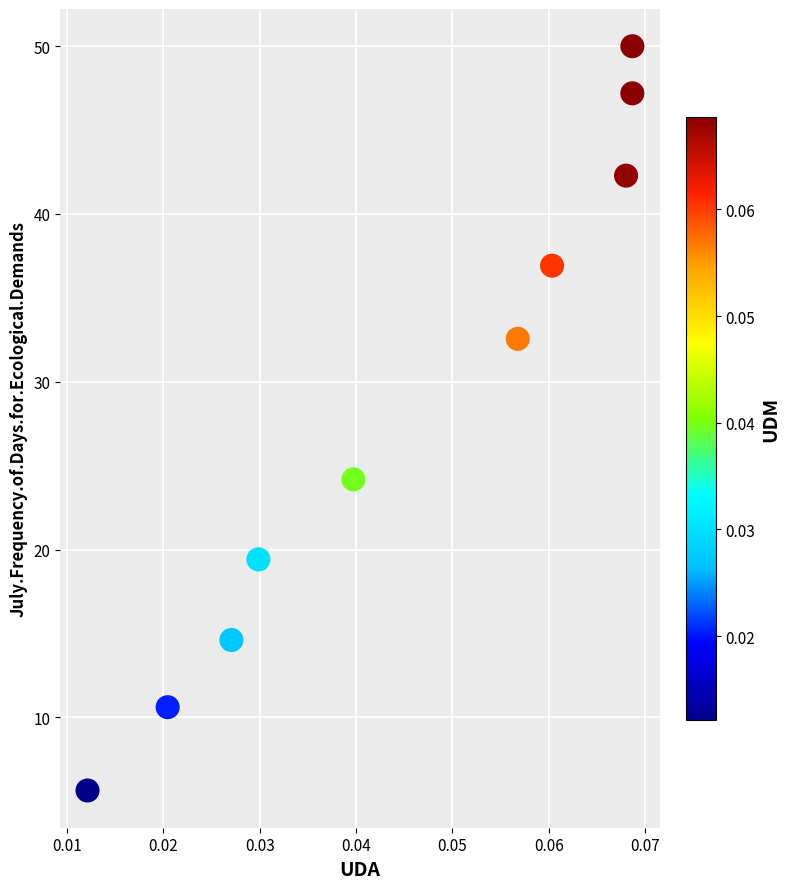

What Y value in the scatter plot is closest to 27?

24.2